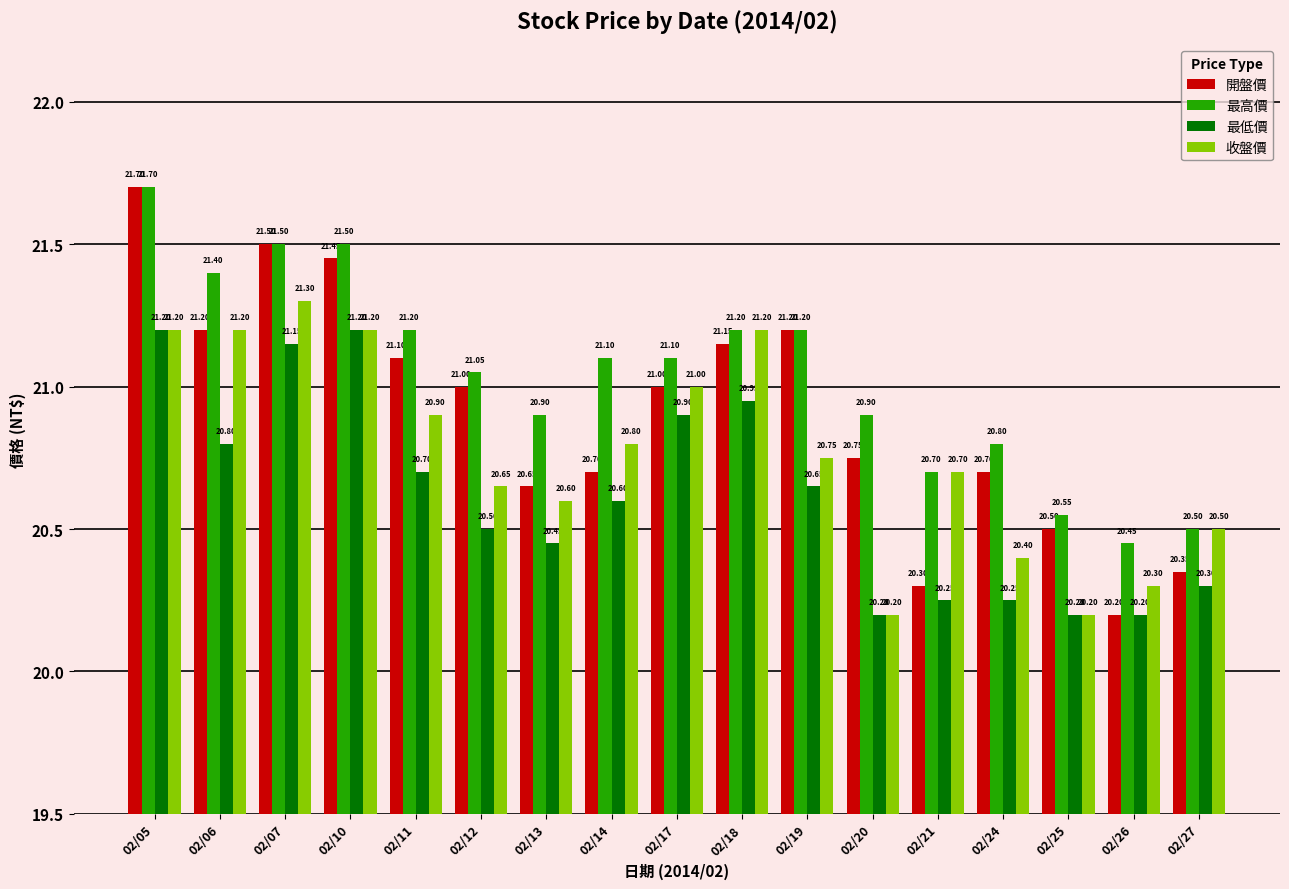

The 最高價 series shows 20.6 at 02/25. True or false?

True